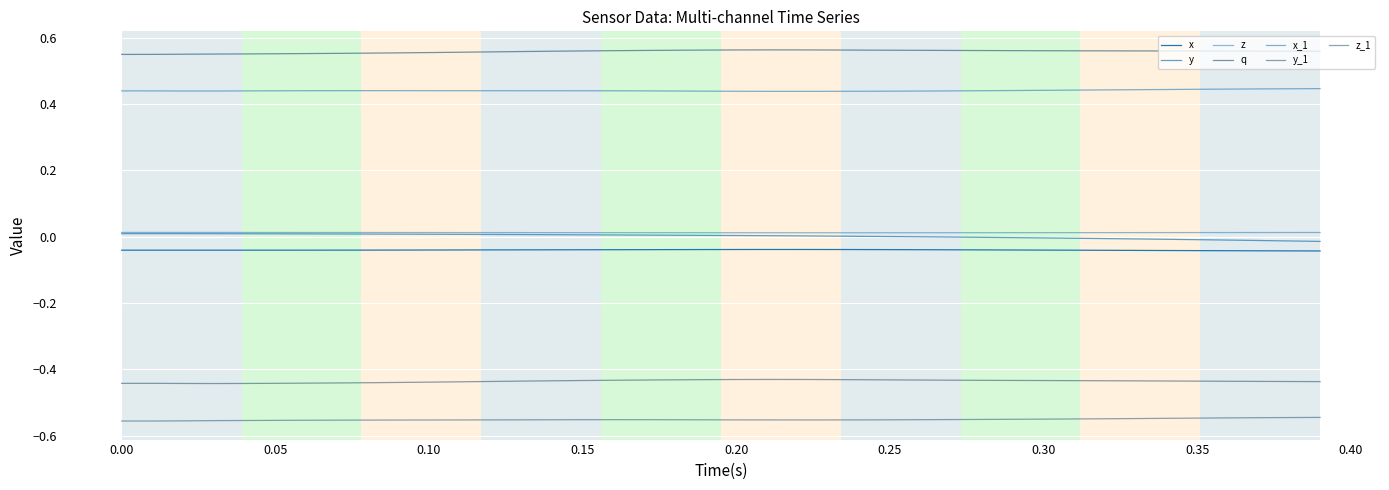

How many lines are shown in the chart?

7